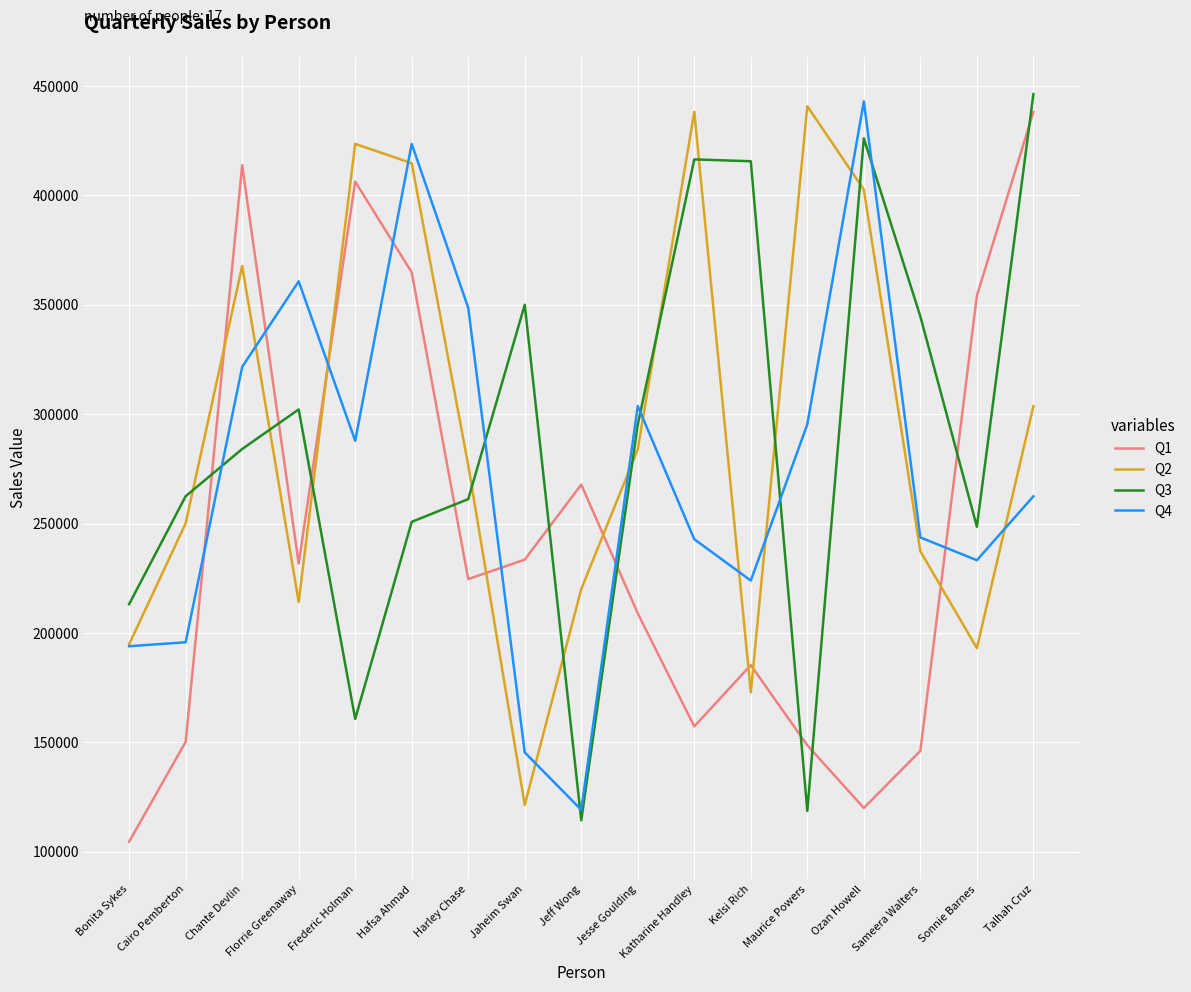

What is the approximate value of Q1 at Katharine Handley?

157338